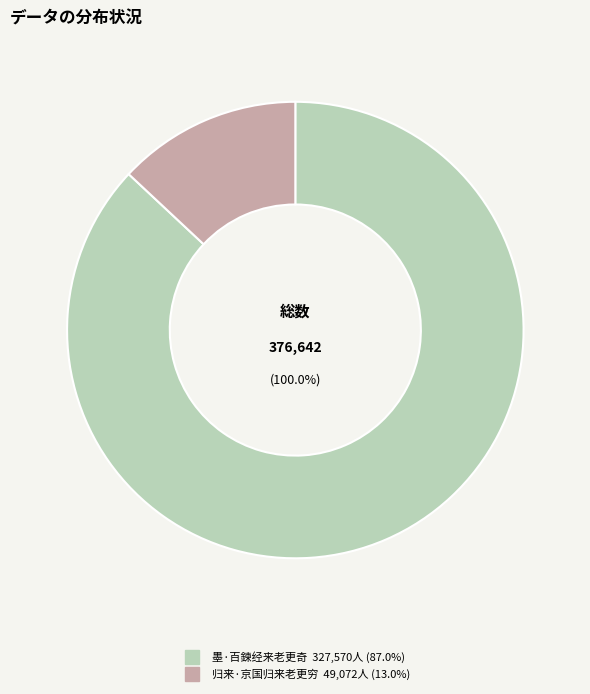

How many segments does this pie chart have?

2